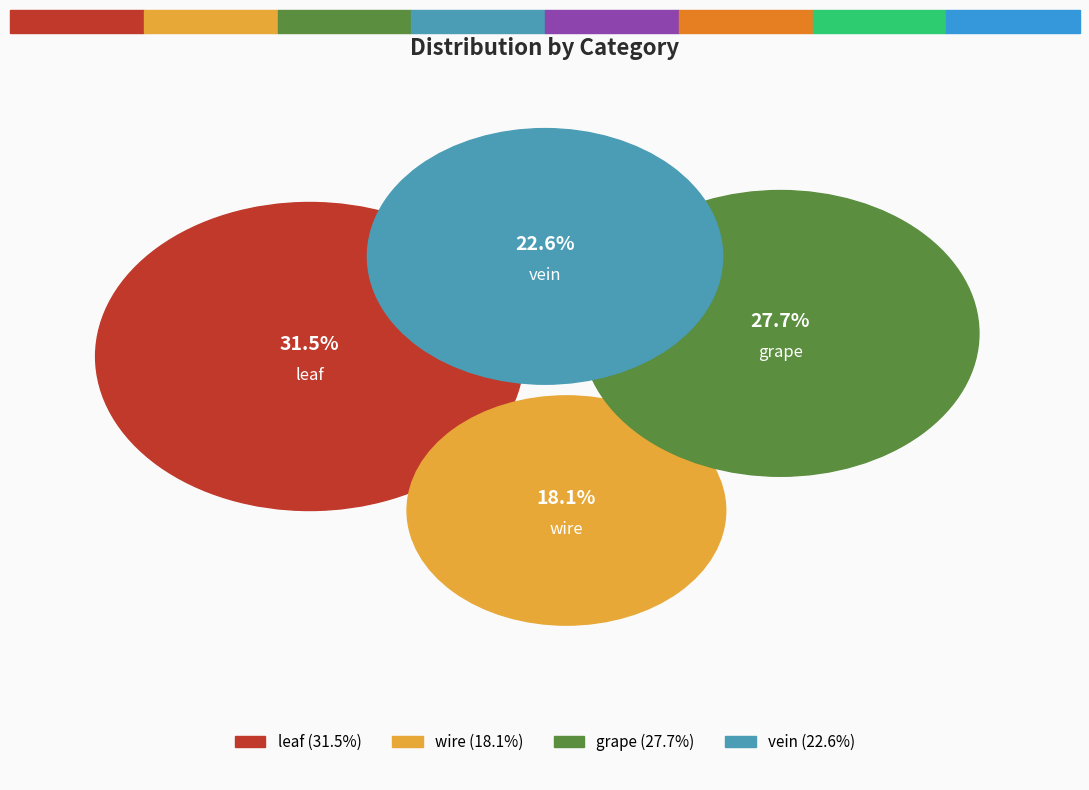

To the nearest percent, what is the difference between the largest and smallest slice percentages?

13%